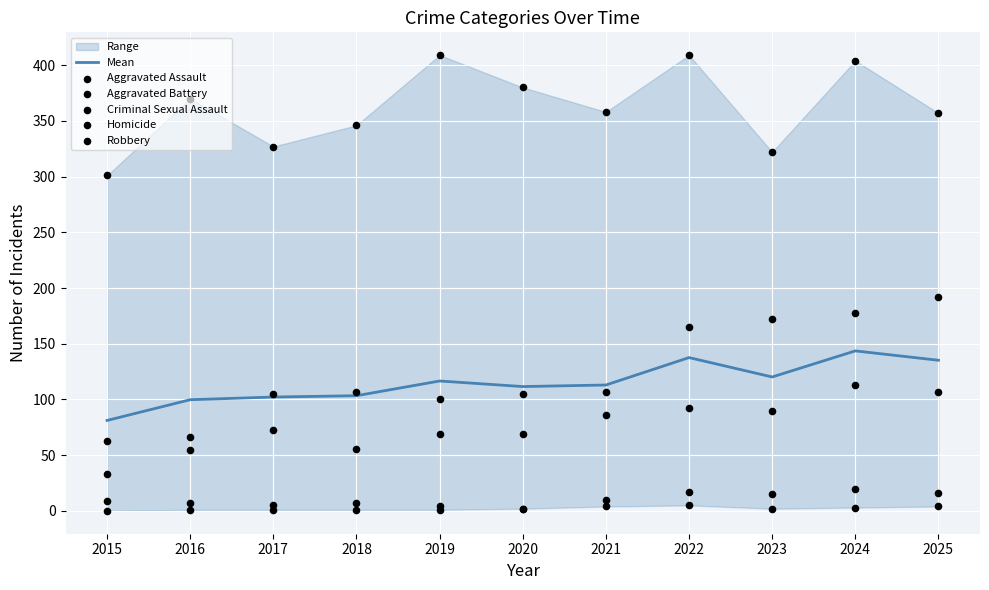

Which series has the largest total across all categories?

Robbery